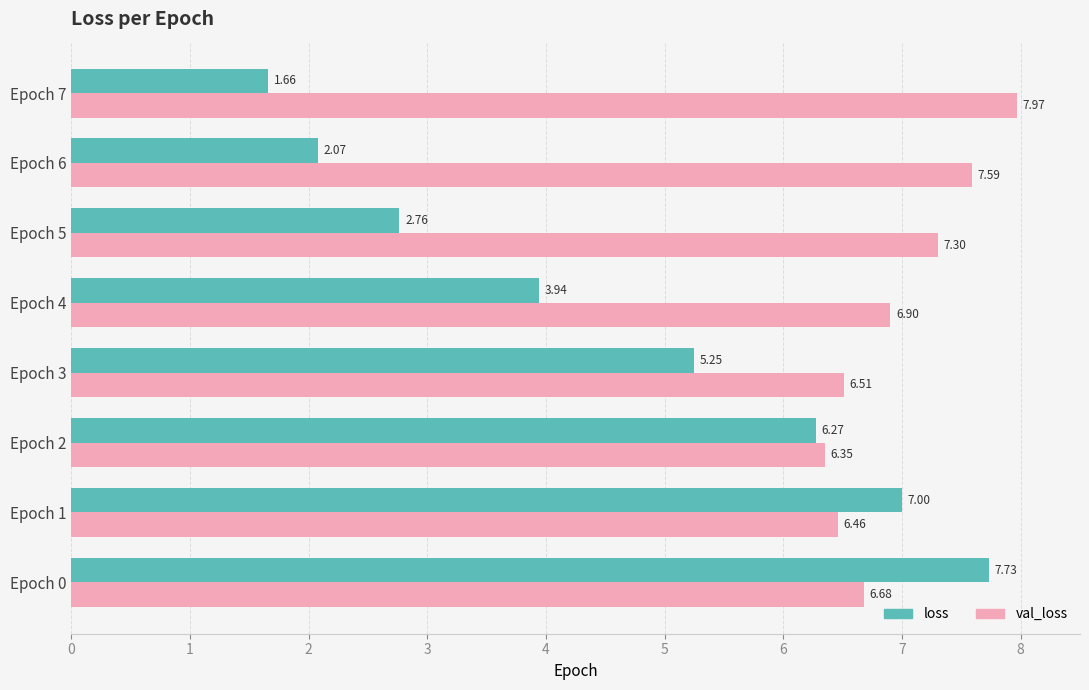

Is the value of val_loss at Epoch 1 greater than the value of loss at Epoch 3?

Yes